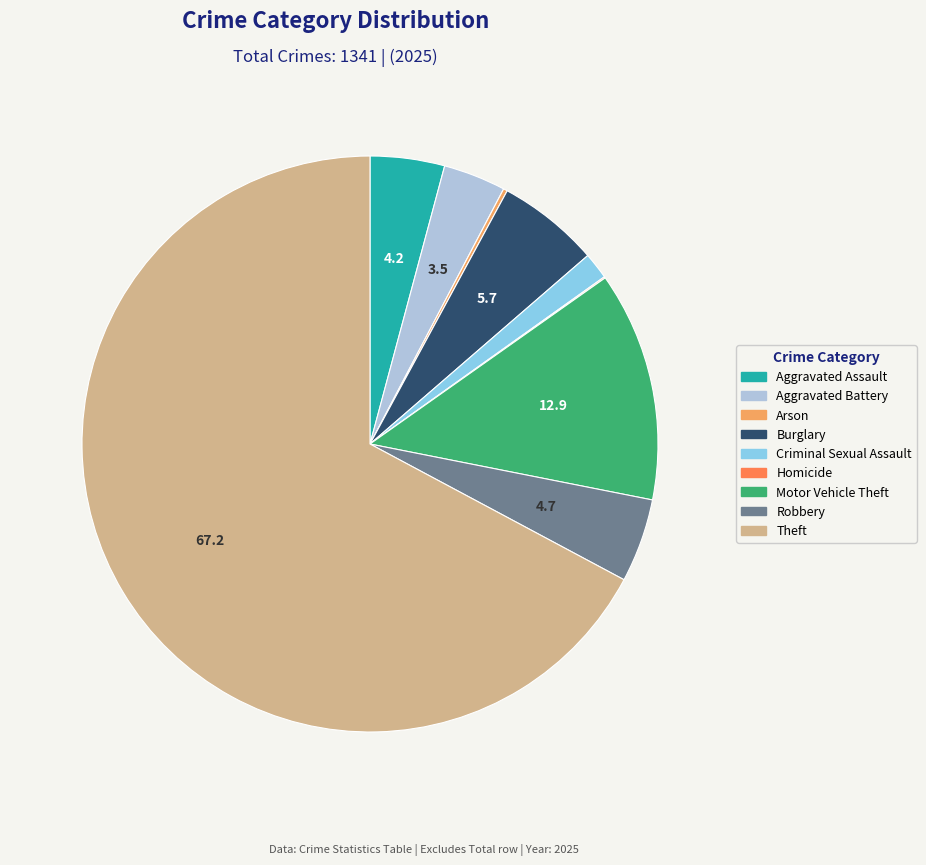

Which slice represents more than half of the pie?

Theft